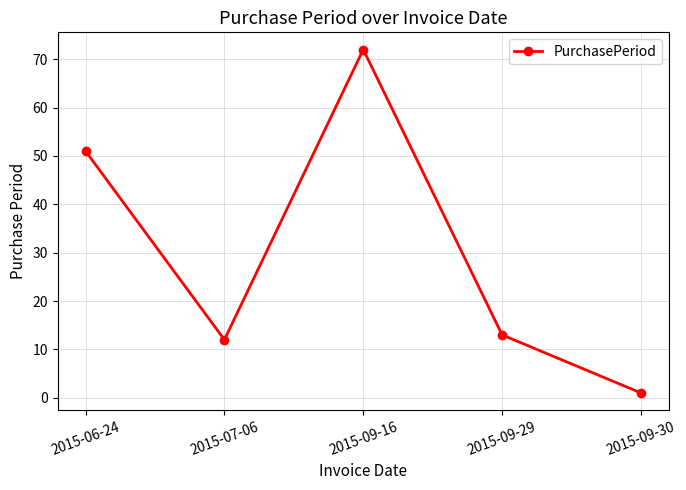

How many lines are shown in the chart?

1